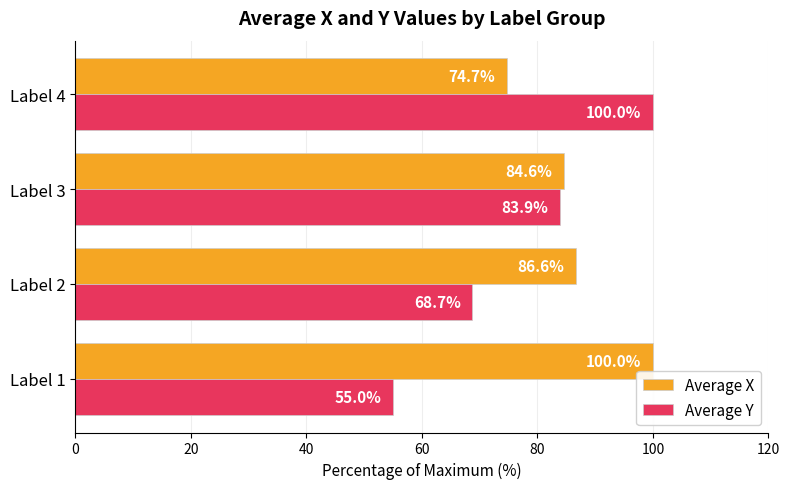

Count the number of categories in the chart.

4